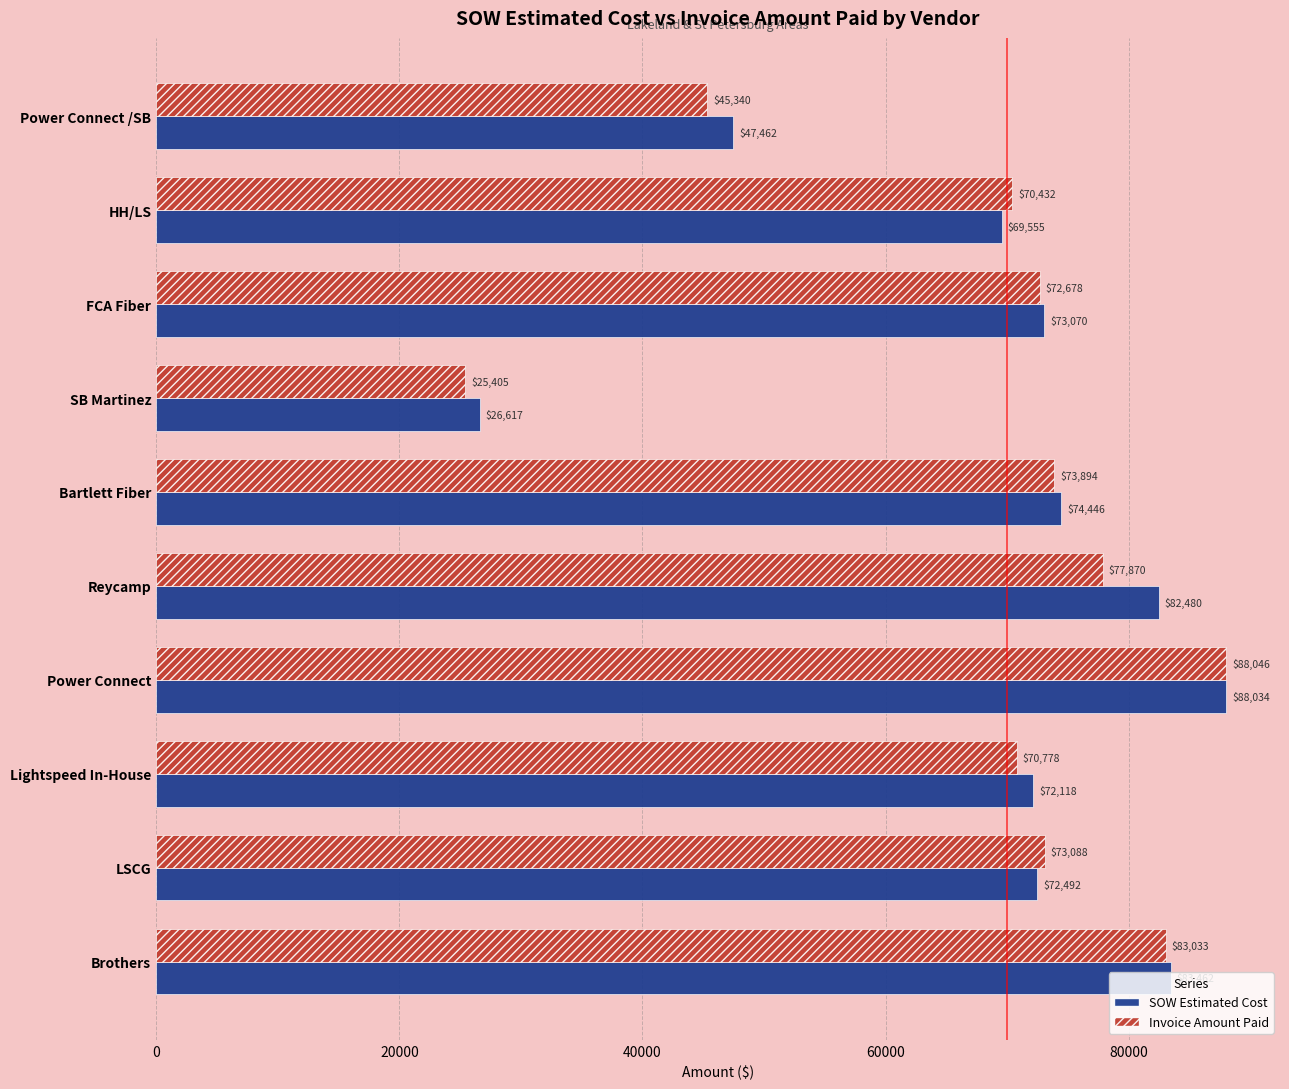

What is the spread (max minus min) of values at Brothers?

429.0